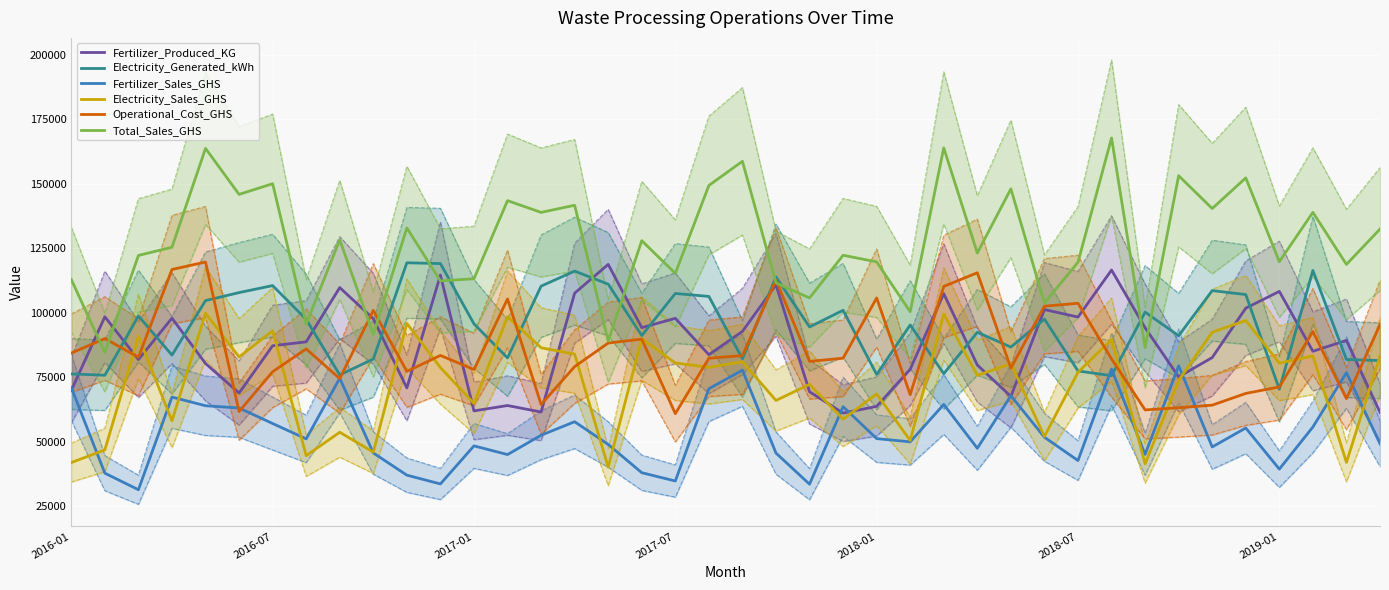

Between 26 and 37, which series saw the biggest shift?

Electricity_Generated_kWh